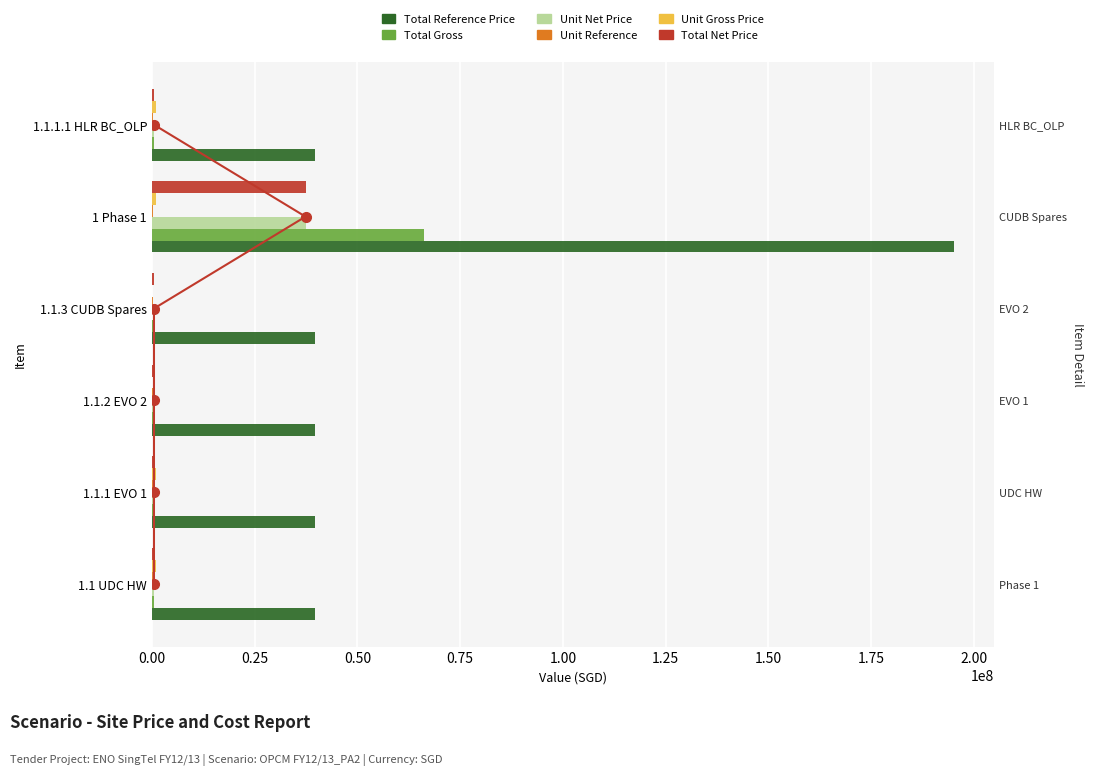

What are all the series names shown in the legend?

Total Reference Price, Total Gross, Unit Net Price, Unit Reference, Unit Gross Price, Total Net Price